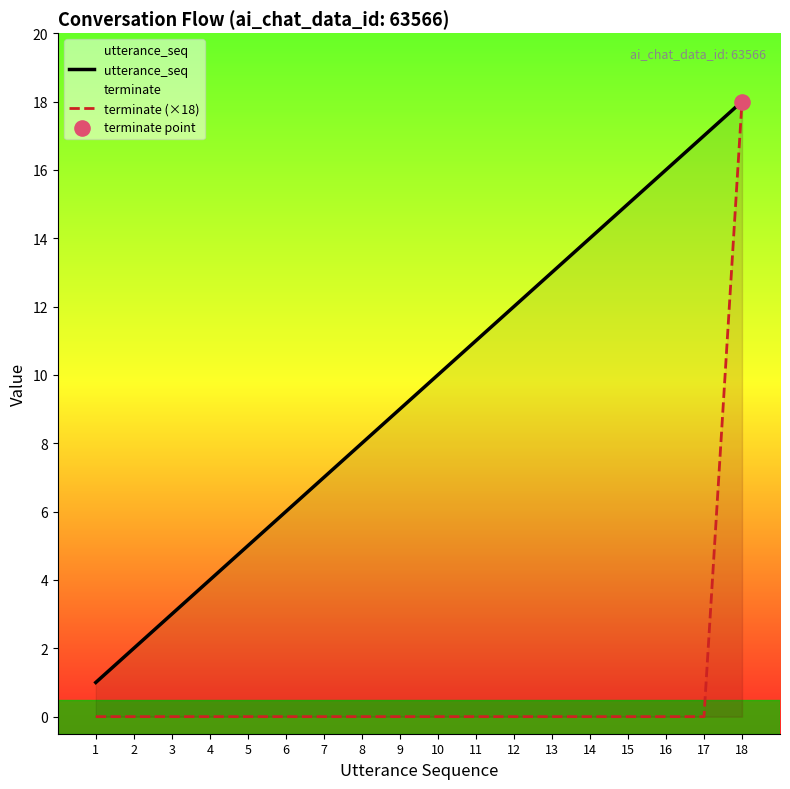

Which series reaches the maximum Y coordinate?

utterance_seq